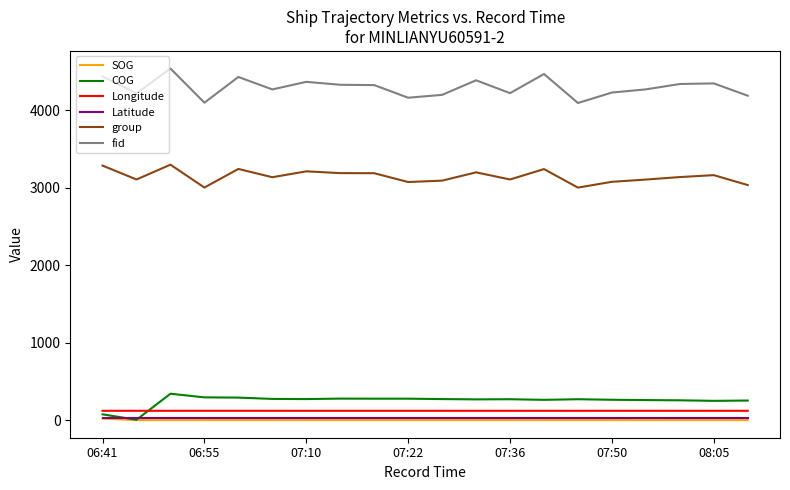

True or false: COG and fid cross at least once.

False